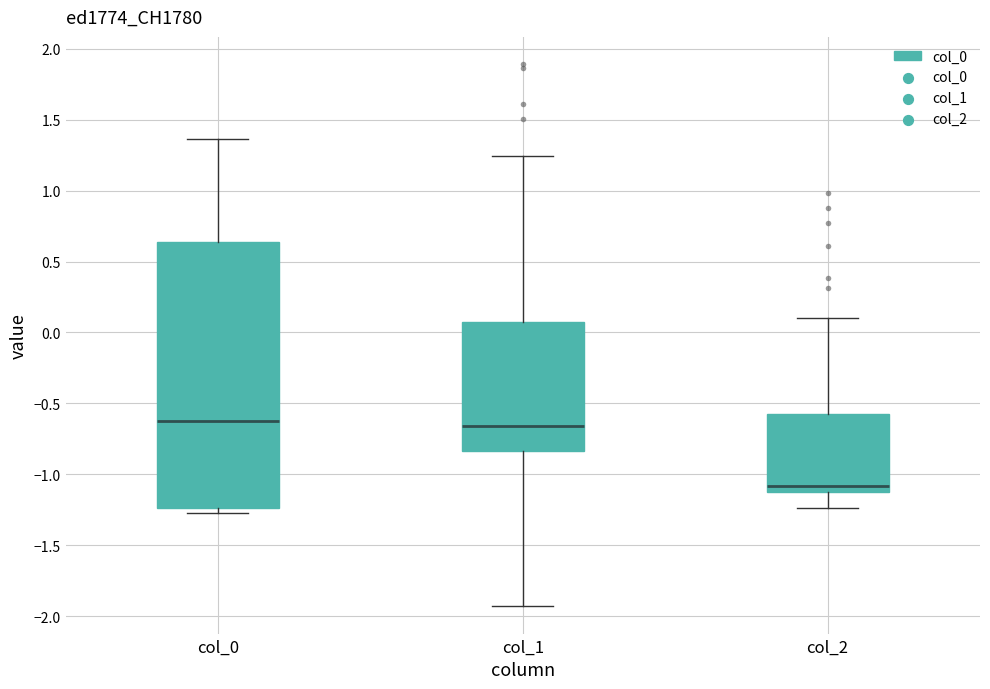

Reading left to right, transcribe this box plot: for each box, give where its median line is, the range the box spans, and where its two whiskers end, as read against the y-axis. The values are not printed on the chart, so give them approximately, as read against the axis.

col_0: median -0.60, box -1.25 to 0.65, whiskers -1.25 (just below the box's lower edge) to 1.35
col_1: median -0.65, box -0.85 to 0.10, whiskers -1.95 to 1.25
col_2: median -1.10 (just above the box's lower edge), box -1.10 to -0.60, whiskers -1.25 to 0.10